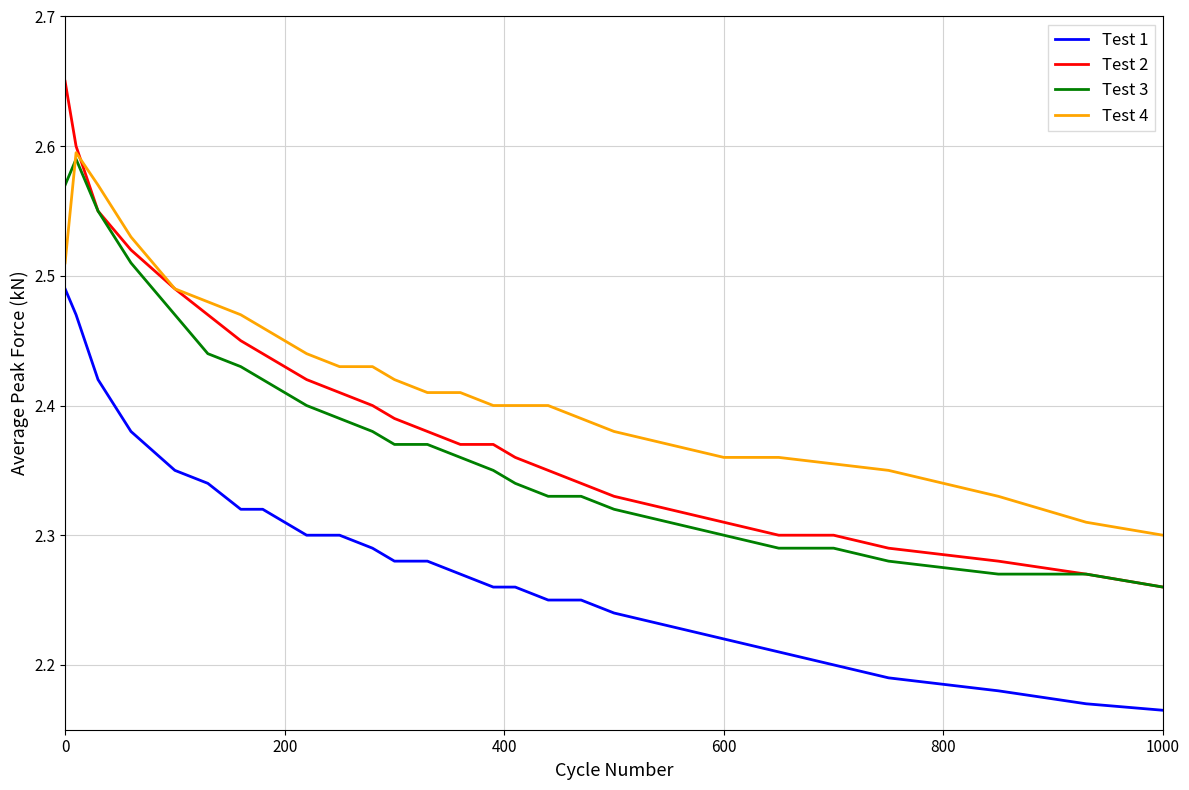

After their last crossing, which series has the higher values: Test 3 or Test 4?

Test 4